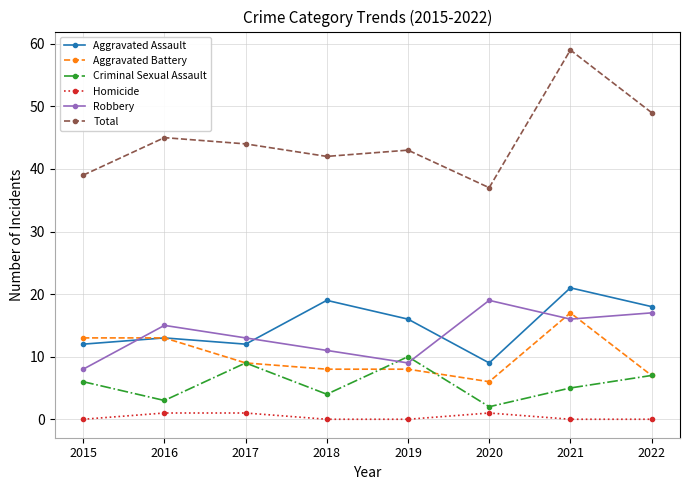

Which series has the largest total across all categories?

Total